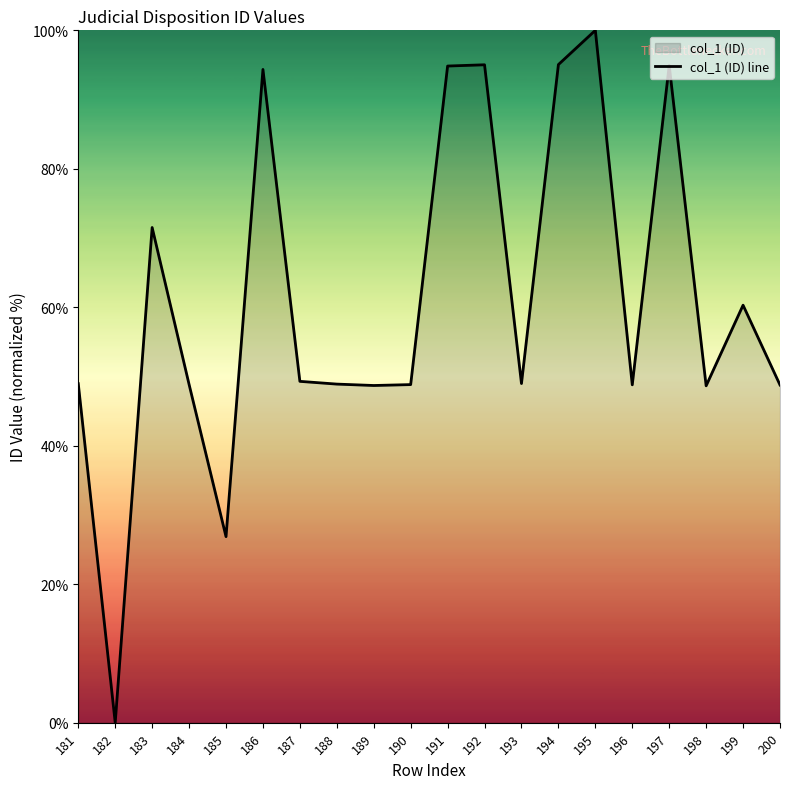

List the labels in order of value, smallest first.

182, 185, 198, 189, 200, 196, 190, 184, 188, 181, 193, 187, 199, 183, 186, 191, 197, 192, 194, 195